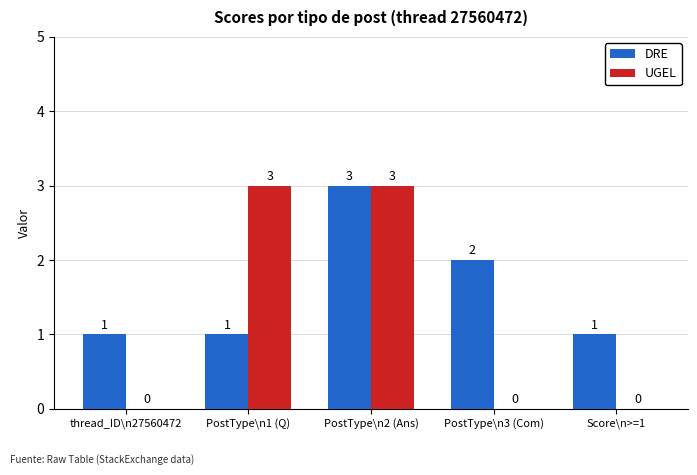

True or false: DRE has a value of 2 at thread_ID\n27560472.

False